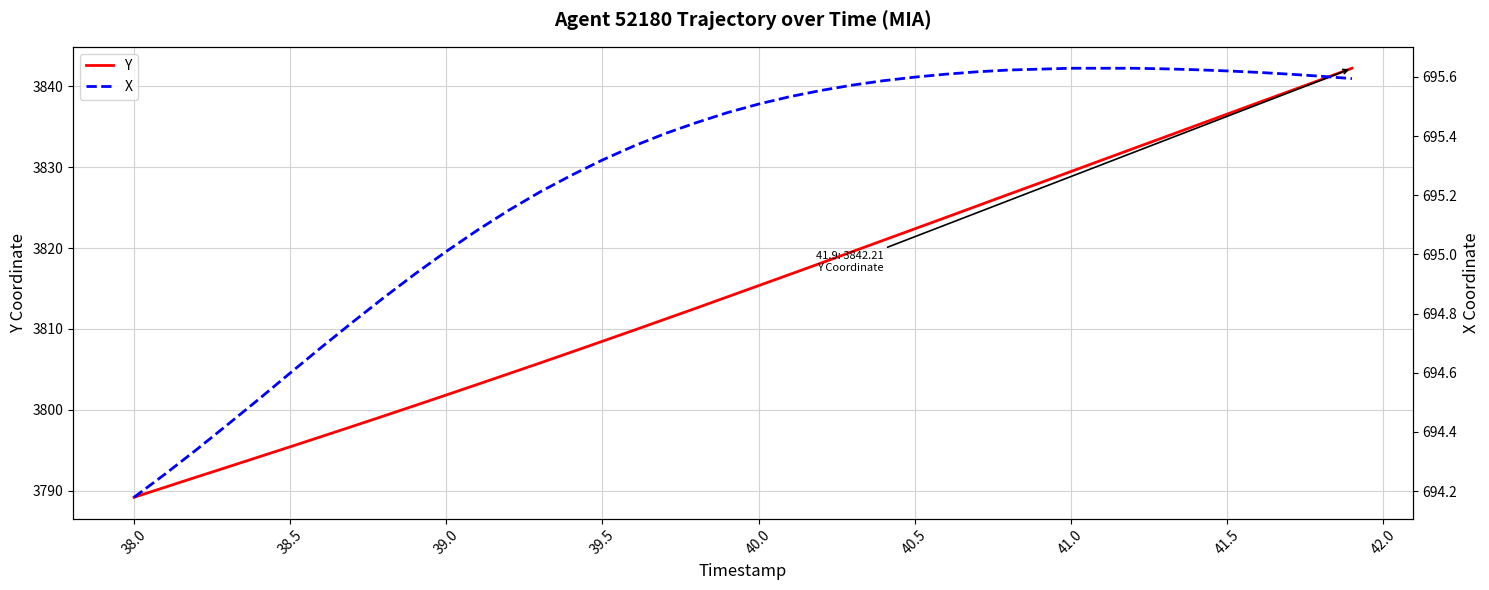

The Y series shows 3789.2 at 38.0. True or false?

True